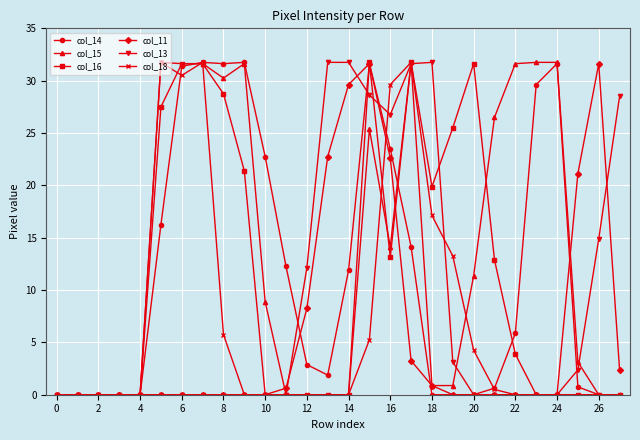

Which series has the largest total across all categories?

col_15